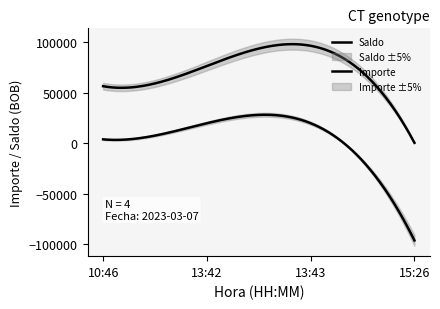

Reading right to left, transcribe all the data shown in this chart.

Saldo: 15:26=624.1	13:43=96624.1	13:42=76624.1	10:46=56624.1
Importe: 15:26=-96000.0	13:43=20000.0	13:42=20000.0	10:46=4036.4